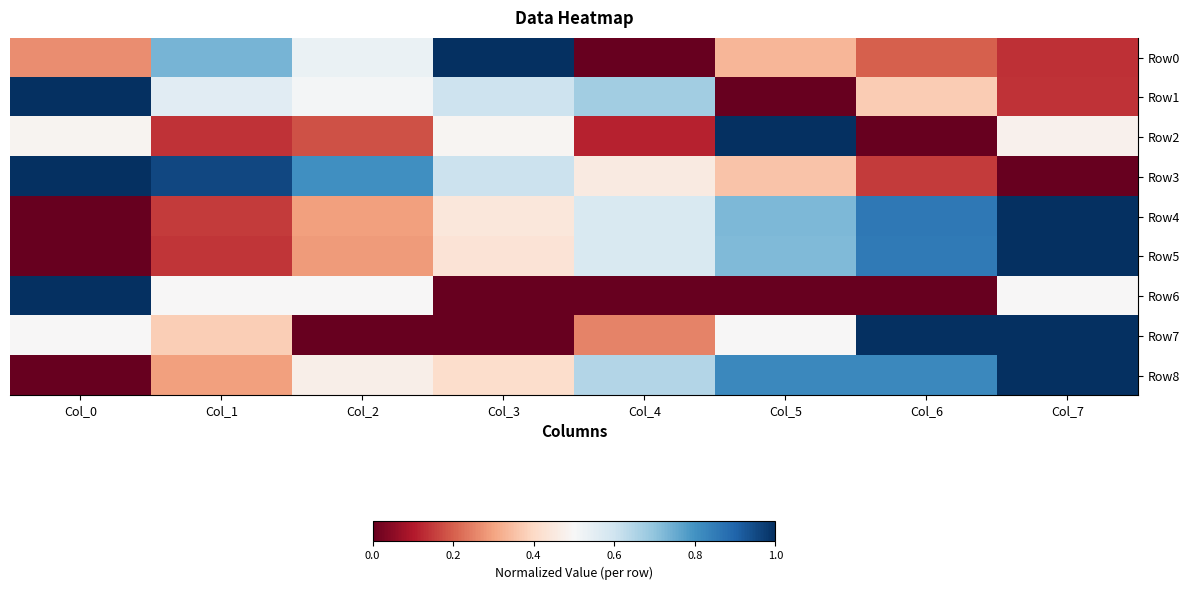

What is the difference between the highest and lowest values at Col_3?

1.0